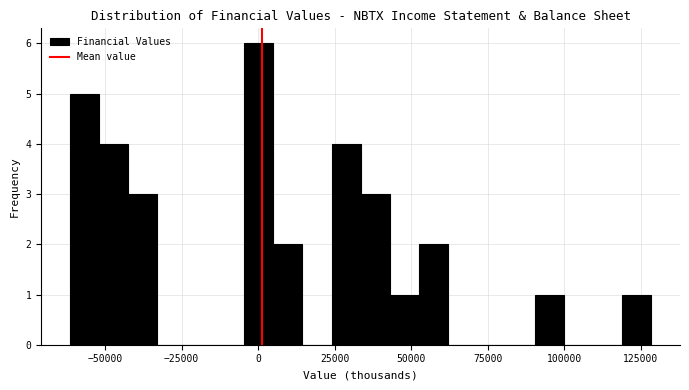

Around what value on the x-axis is the tallest bar? Give the approximate position of its centre, as read against the axis.

0